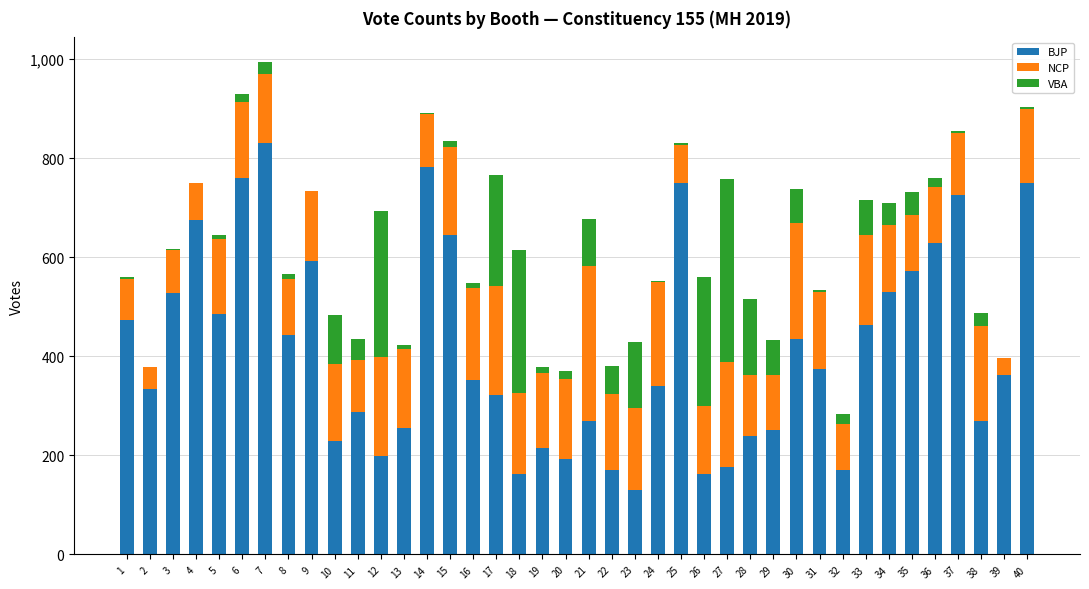

True or false: BJP has a value of 813 at 33.

False